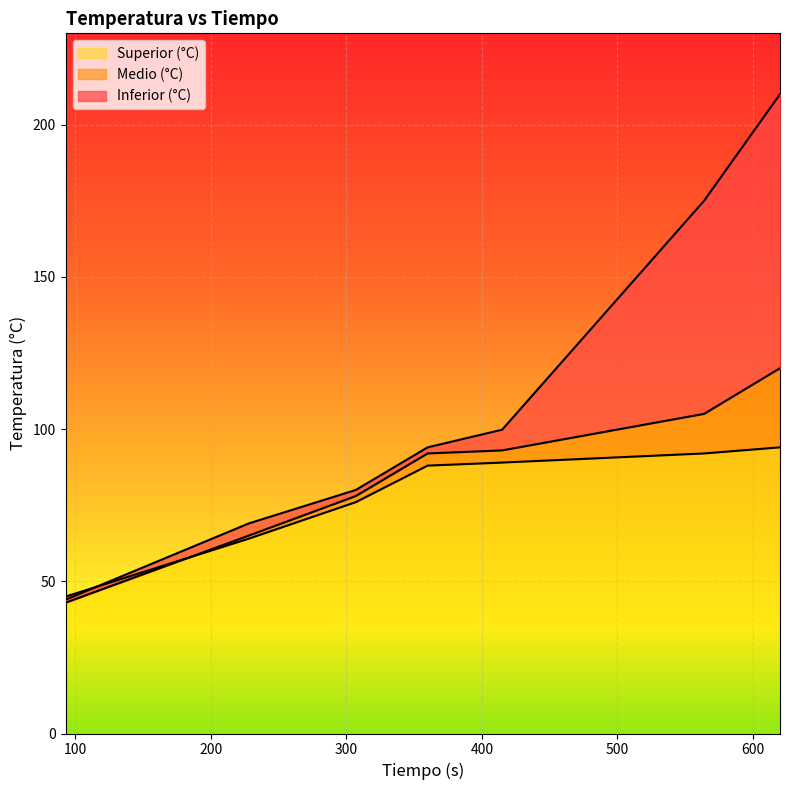

What are all the series names shown in the legend?

Inferior (°C), Medio (°C), Superior (°C)